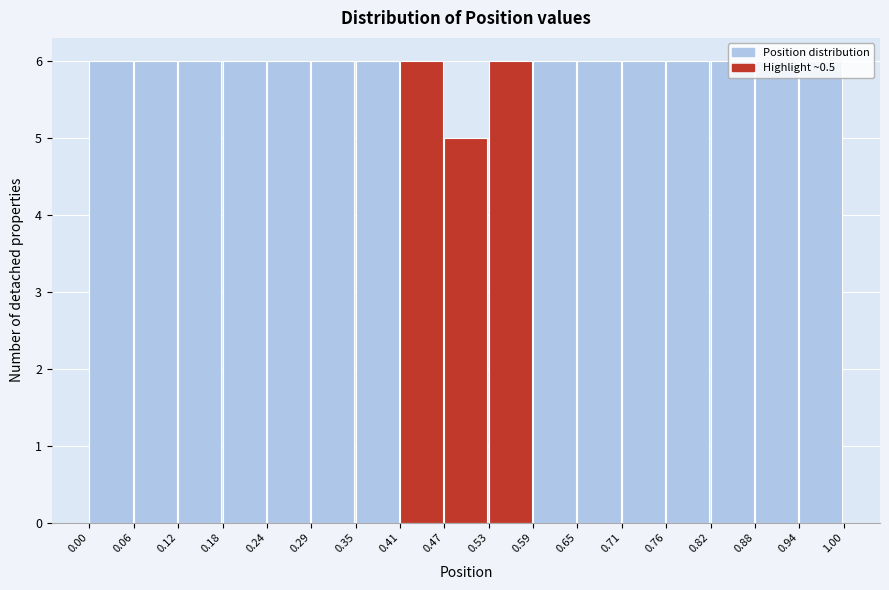

Reading left to right, transcribe this chart: for each bar, give the range it covers on the x-axis and its height. The values are not printed on the chart, so give them approximately, as read against the axis.

0.00 to 0.06: 6
0.06 to 0.12: 6
0.12 to 0.18: 6
0.18 to 0.24: 6
0.24 to 0.29: 6
0.29 to 0.35: 6
0.35 to 0.41: 6
0.41 to 0.47: 6
0.47 to 0.53: 5
0.53 to 0.59: 6
0.59 to 0.65: 6
0.65 to 0.71: 6
0.71 to 0.76: 6
0.76 to 0.82: 6
0.82 to 0.88: 6
0.88 to 0.94: 6
0.94 to 1.00: 6